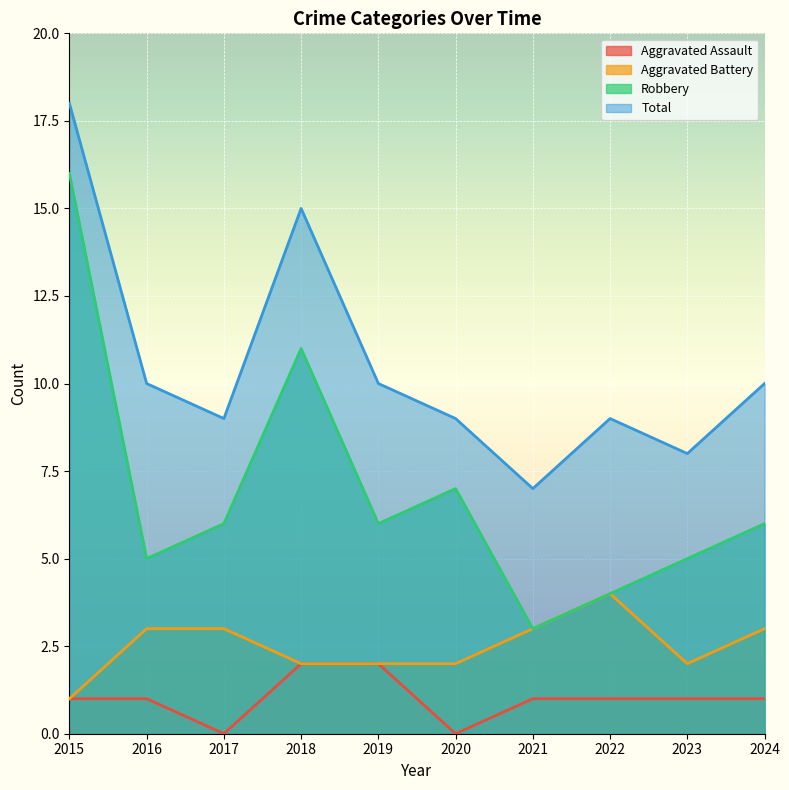

Rank the series at 2024 from lowest to highest value.

Aggravated Assault, Aggravated Battery, Robbery, Total